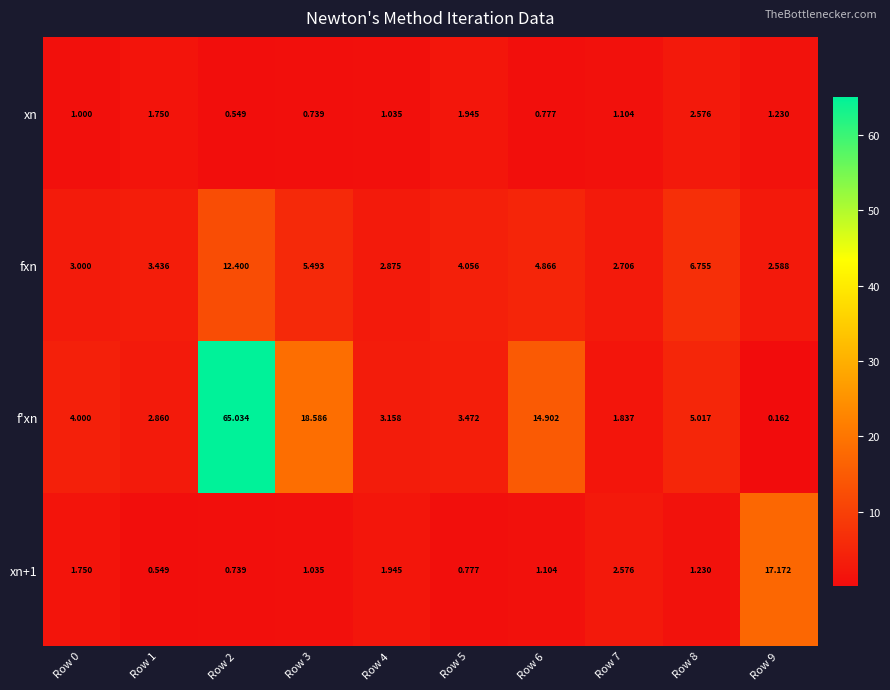

Which series changed the most between Row 8 and Row 9?

xn+1